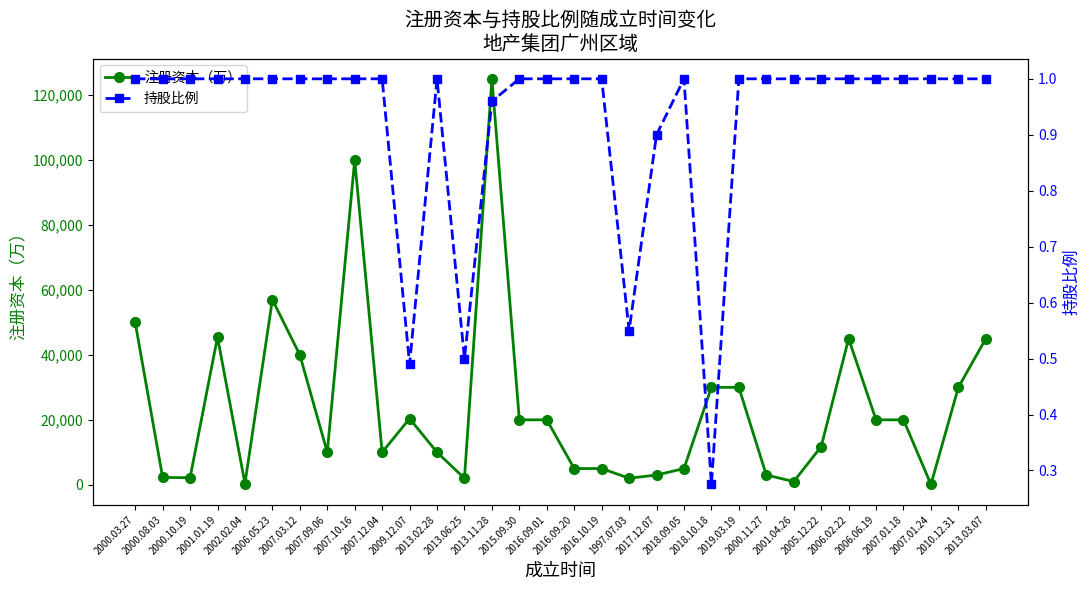

Which category has the lowest value in the 持股比例 series?

2018.10.18